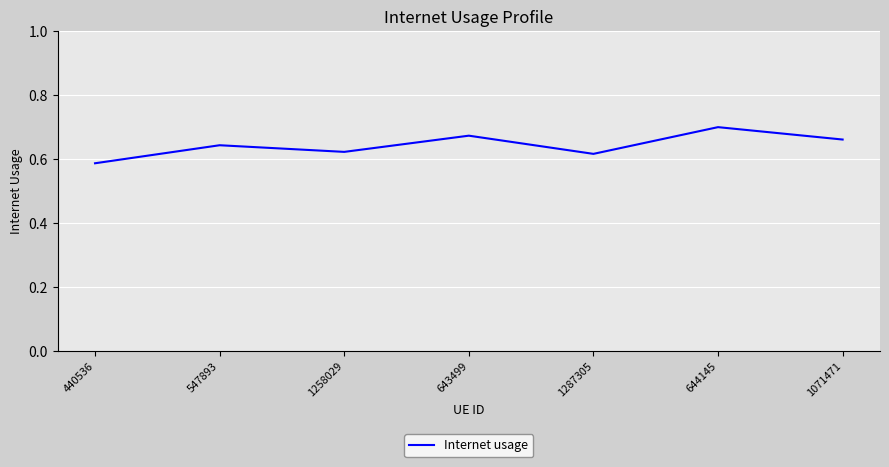

What is the sum of all values?

4.5